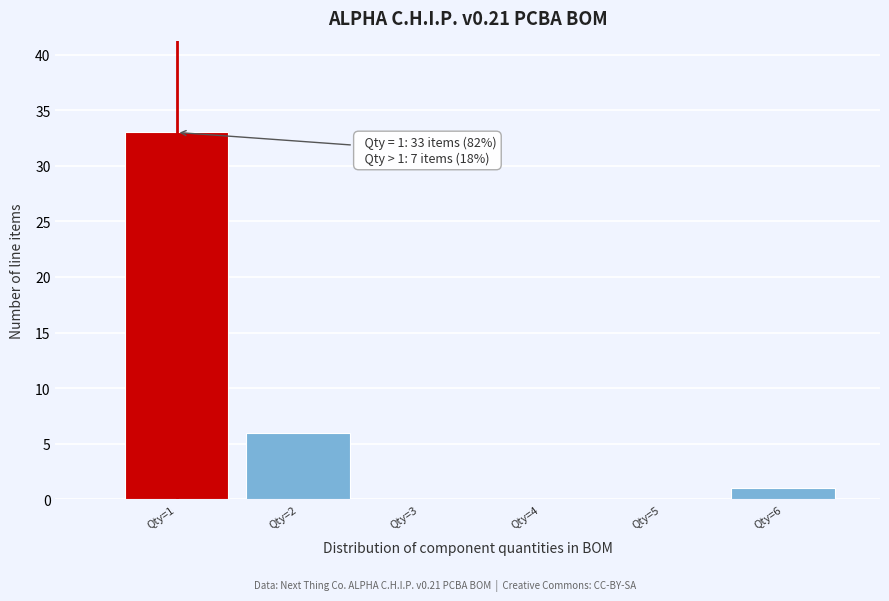

Reading left to right, what are all the values shown in this chart?

Qty=1=33	Qty=2=6	Qty=3=0	Qty=4=0	Qty=5=0	Qty=6=1